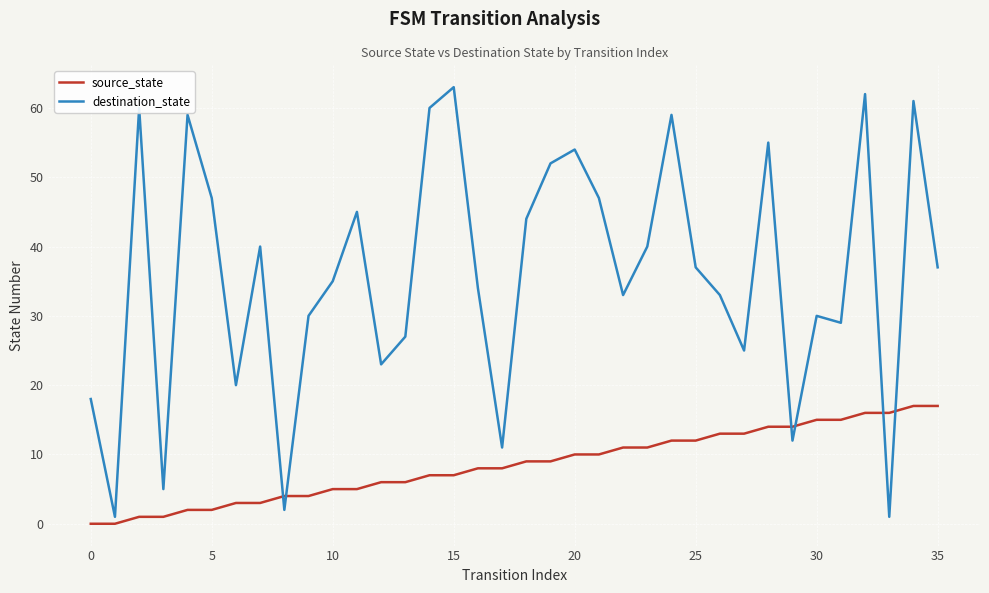

Which series has the largest range (max minus min)?

destination_state